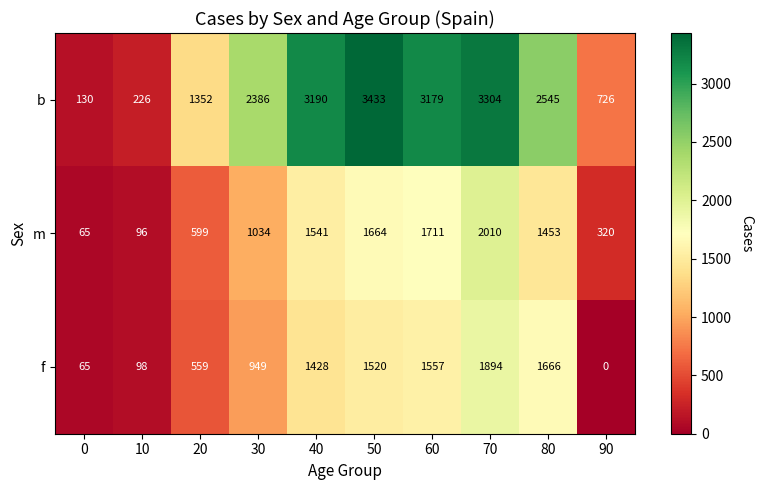

What is the spread (max minus min) of values at 70?

1410